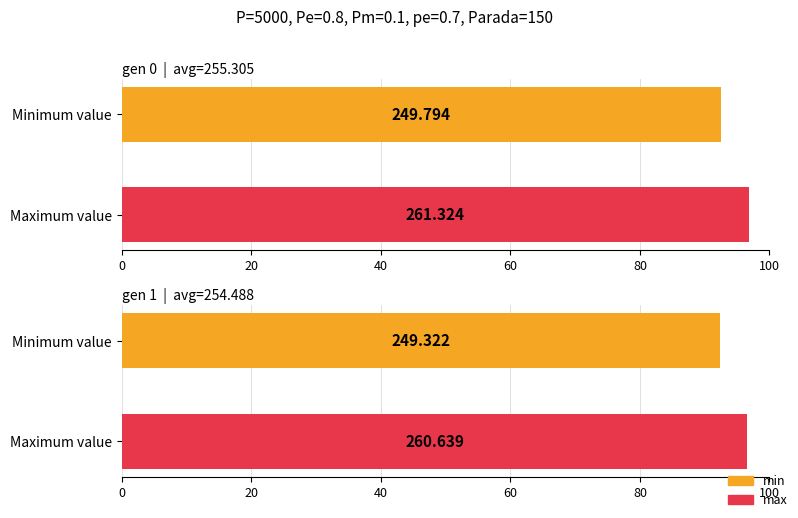

The max series shows 261.3 at gen 0. True or false?

True